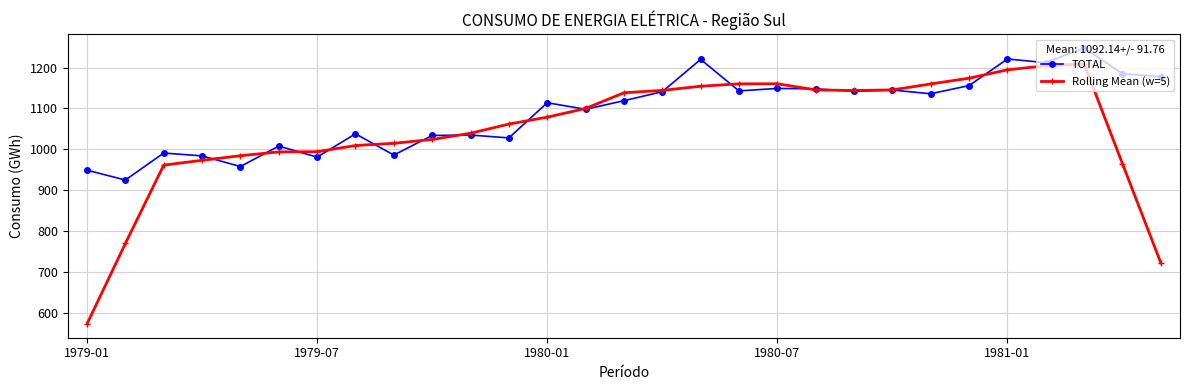

True or false: TOTAL has more than 2 points higher than both neighbors.

True